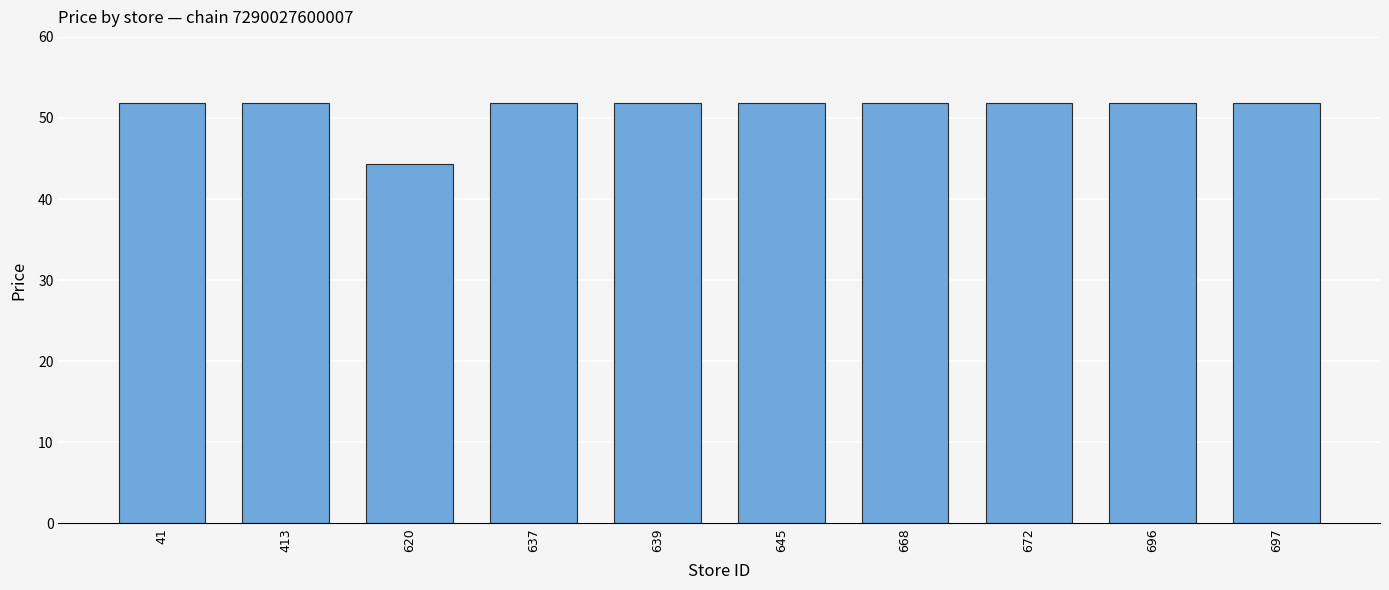

What is the ratio of the value at 668 to the value at 697?

1.0